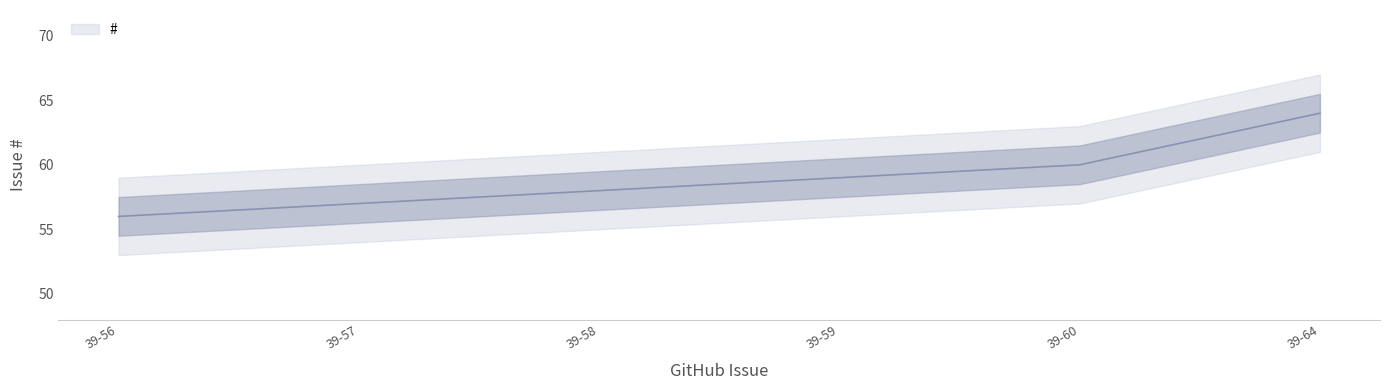

True or false: the data has more than 1 interior local peaks.

False